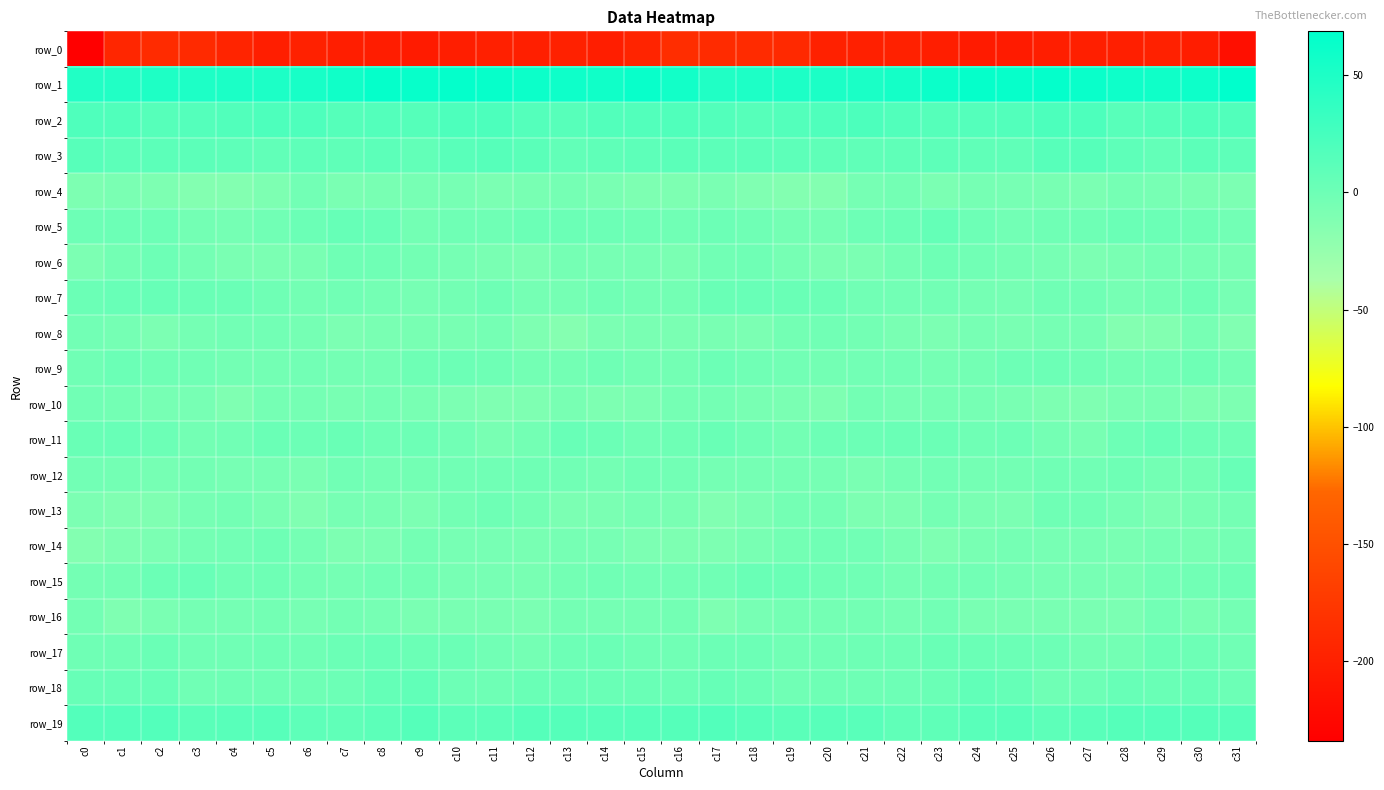

The row_1 series shows 29.3 at c4. True or false?

False